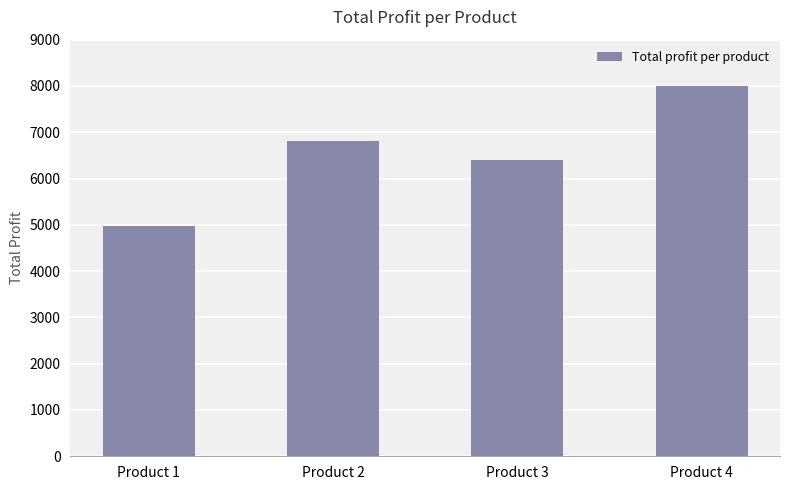

Which label corresponds to the smallest value in the chart?

Product 1